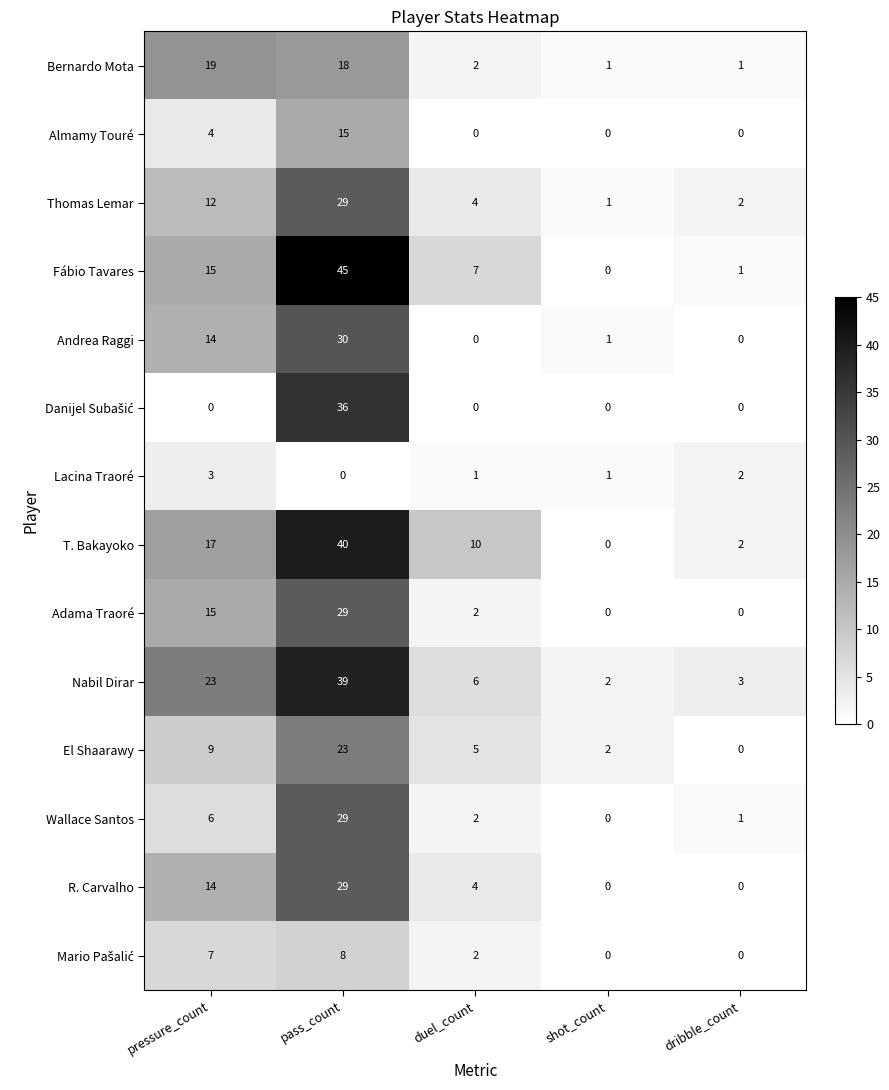

True or false: Bernardo Mota has a value of 1 at shot_count.

True